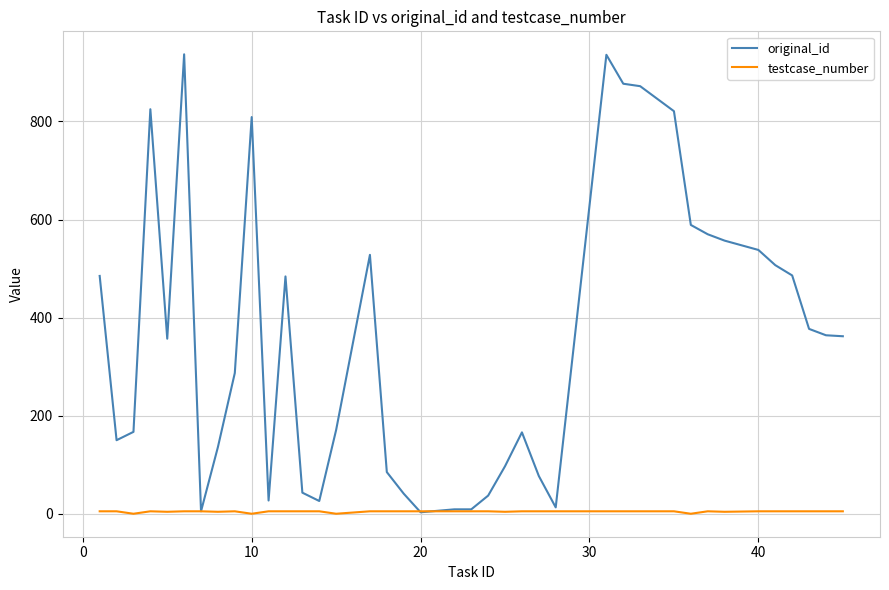

What is the maximum value for original_id?

937